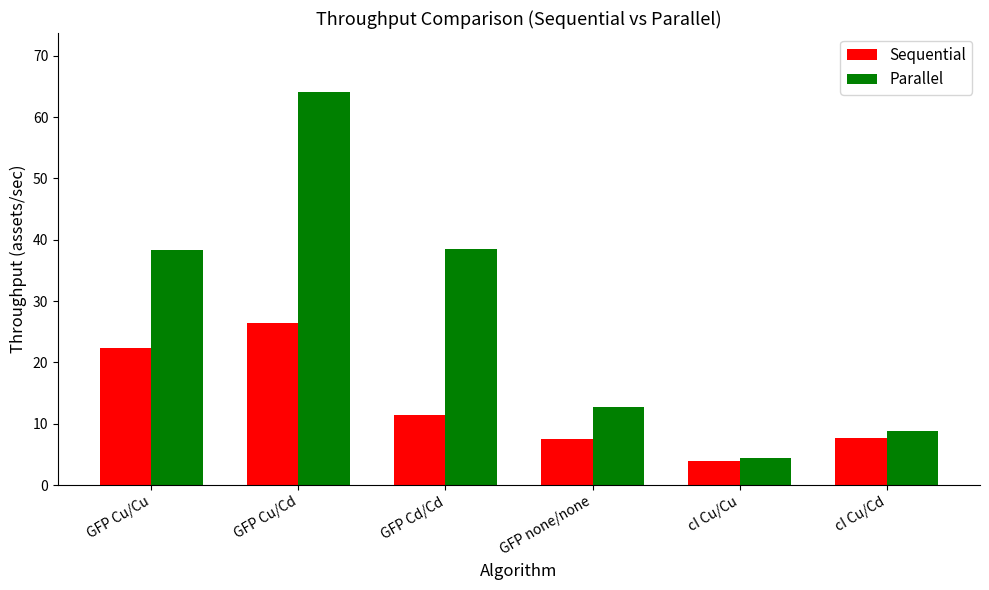

At GFP Cu/Cd, list the series in order from largest to smallest.

Parallel, Sequential